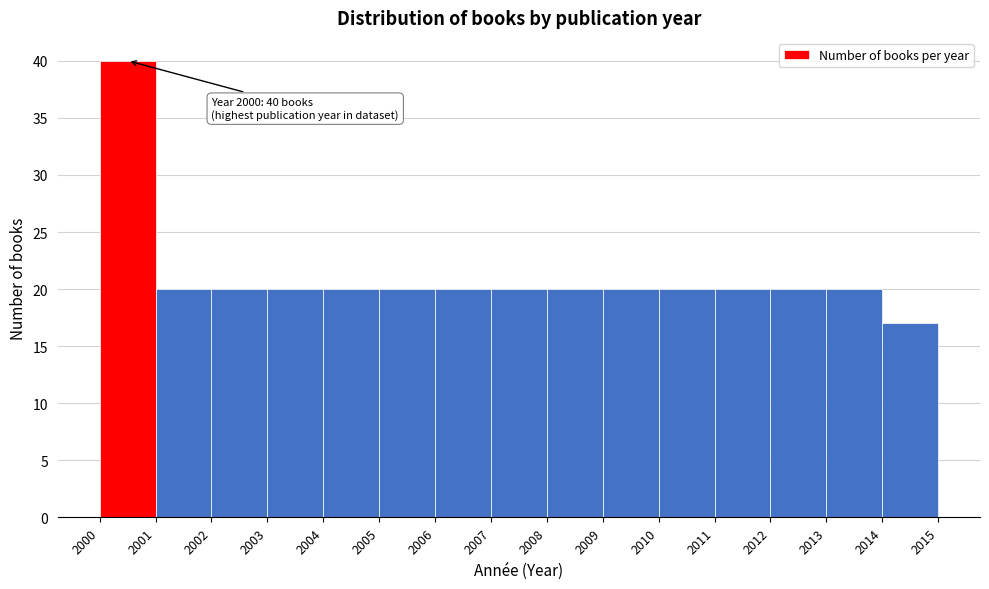

Which range on the x-axis has the tallest bar?

2000 to 2001